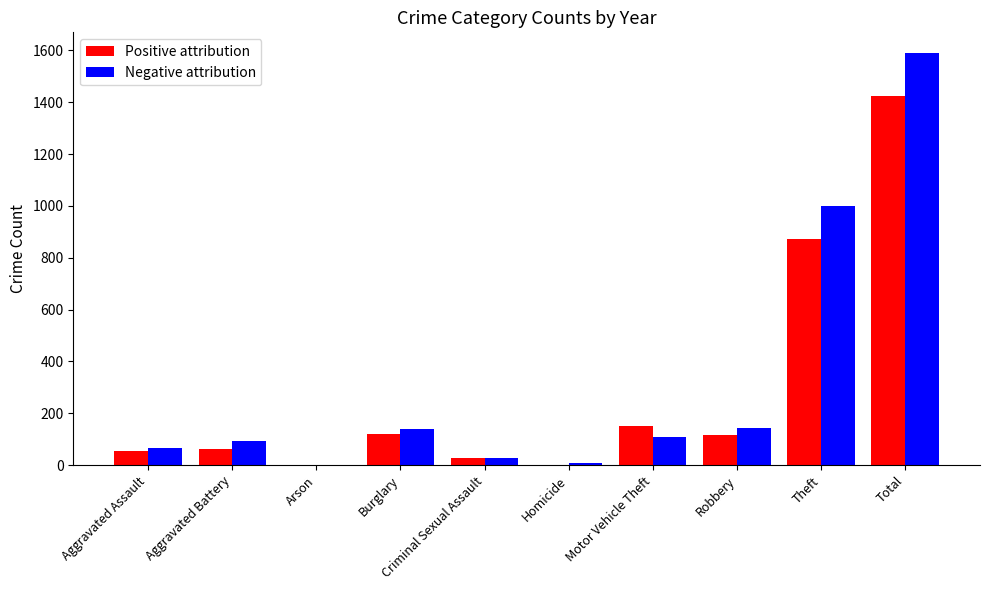

What is the sum of all Positive attribution values?

2837